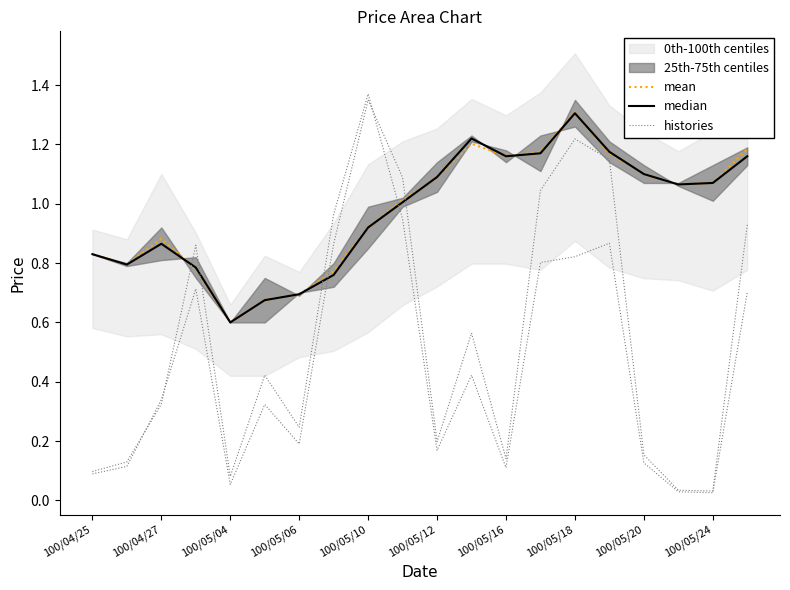

In histories, how many points are lower than both neighbors (excluding endpoints)?

5